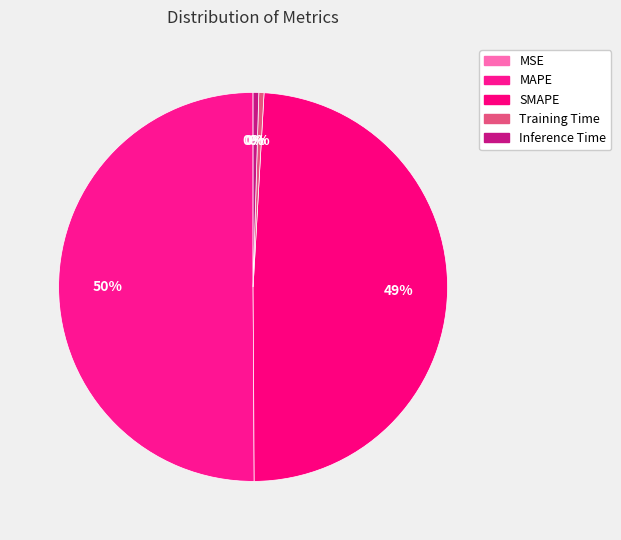

Is there a majority slice in this chart?

Yes